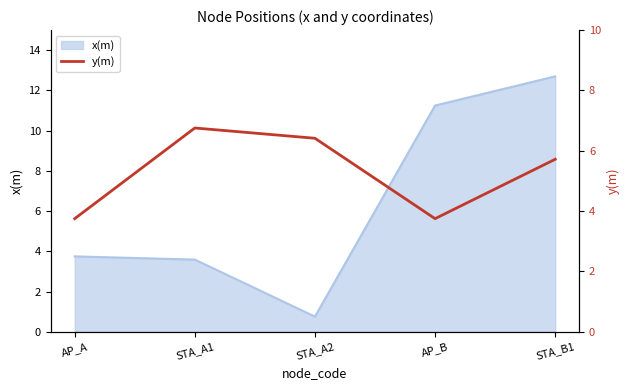

What is the minimum value for x(m)?

0.8